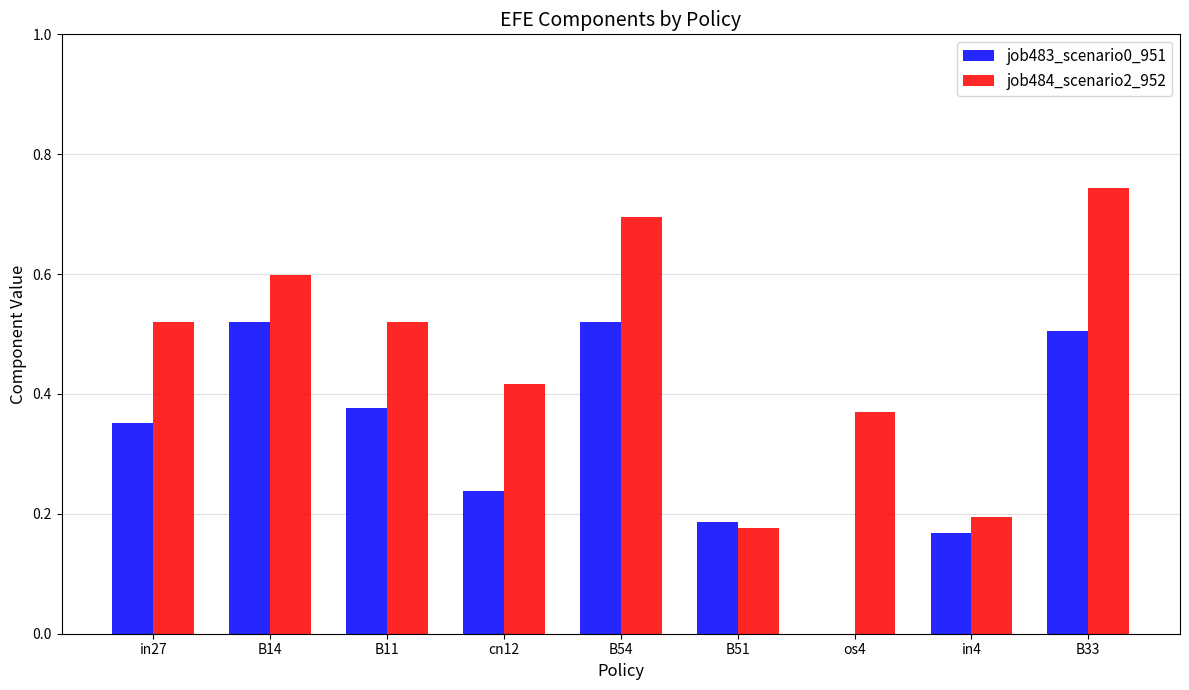

The job484_scenario2_952 series shows 0.5 at in27. True or false?

True